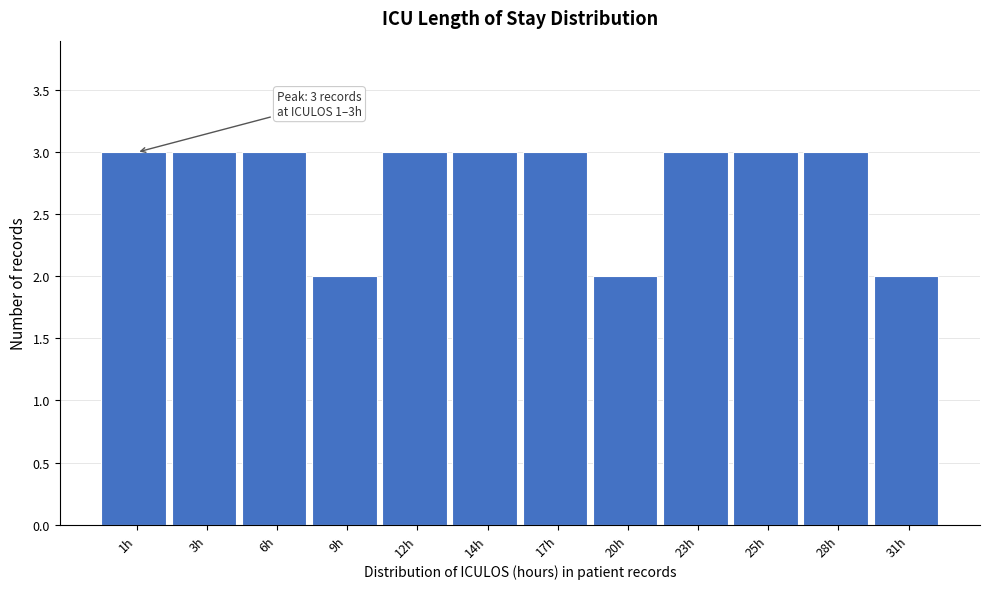

Reading right to left, transcribe all the data shown in this chart.

2	3	3	3	2	3	3	3	2	3	3	3